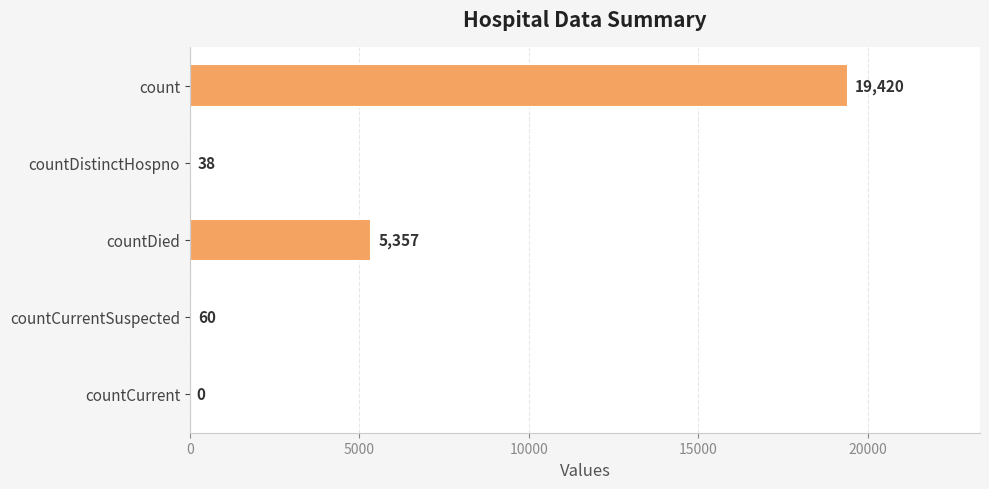

What is the change in value from countDied to countCurrent?

-5357